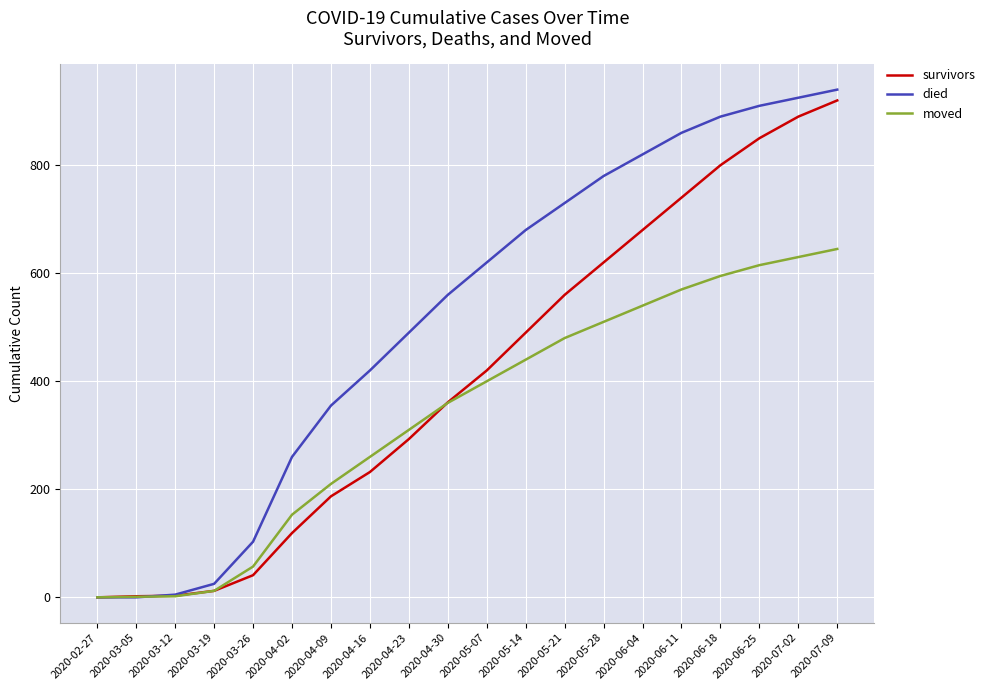

Where is moved nearest to the value 322?

2020-04-23